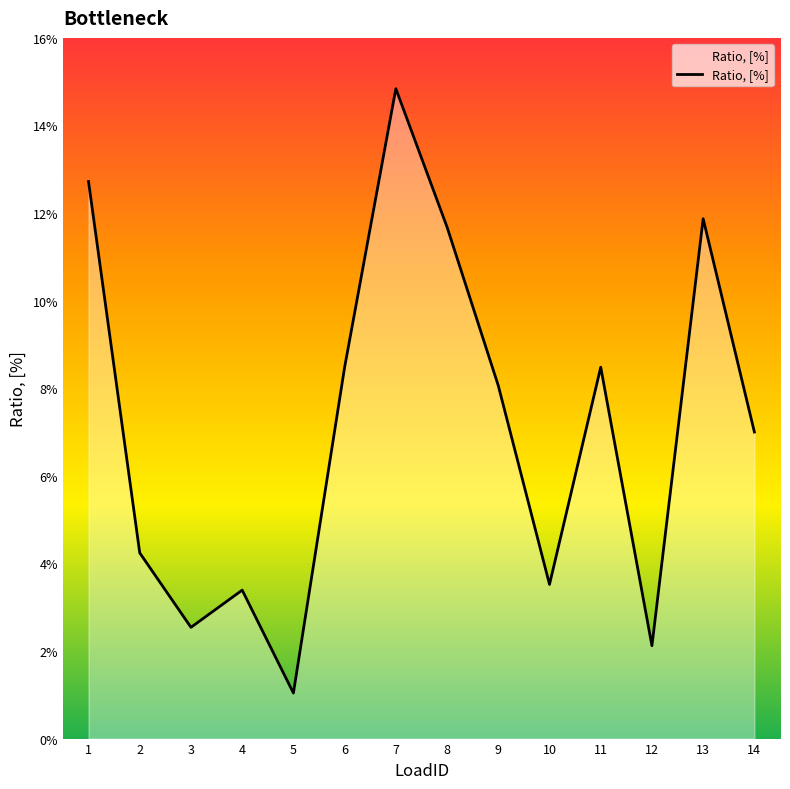

True or false: there are more than 2 points higher than both neighbors.

True